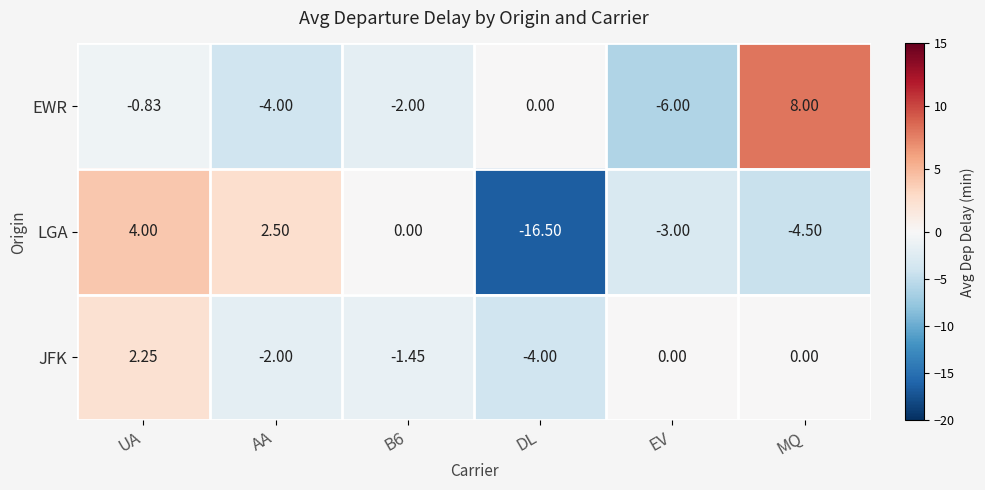

At which label does LGA first exceed 0?

UA